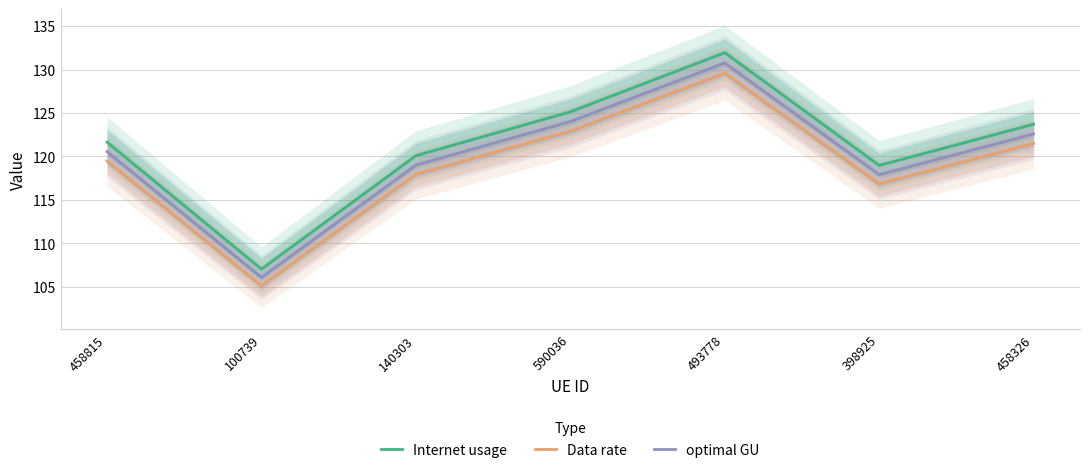

What is the difference between the Internet usage values at 458815 and 590036?

3.5